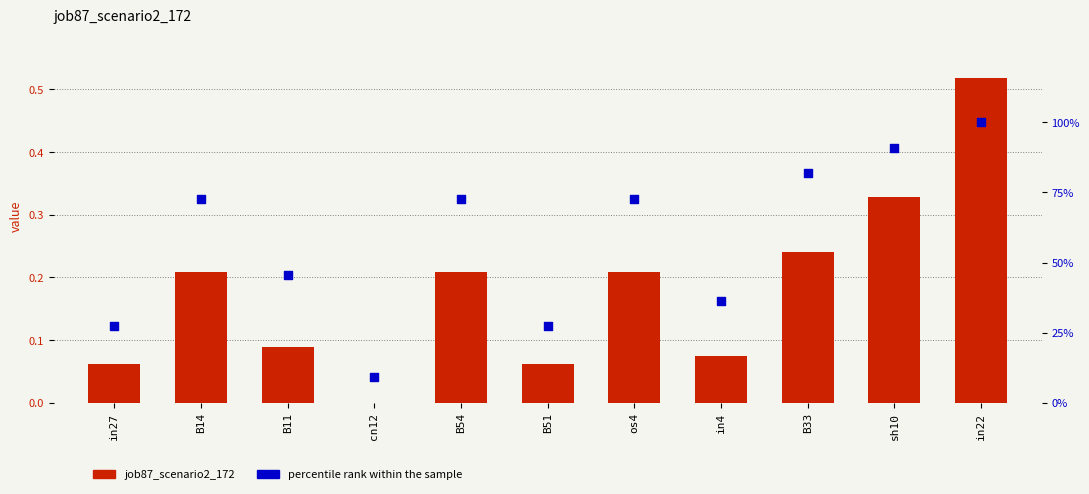

Which series reaches the maximum Y coordinate?

percentile rank within the sample